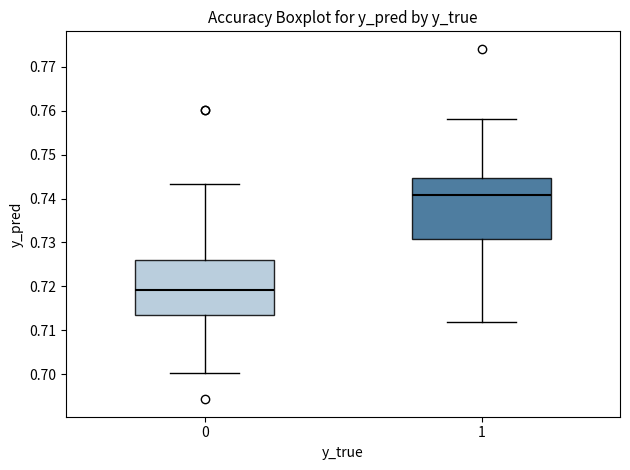

Comparing the boxes themselves (not the whiskers), which one is the tallest?

1